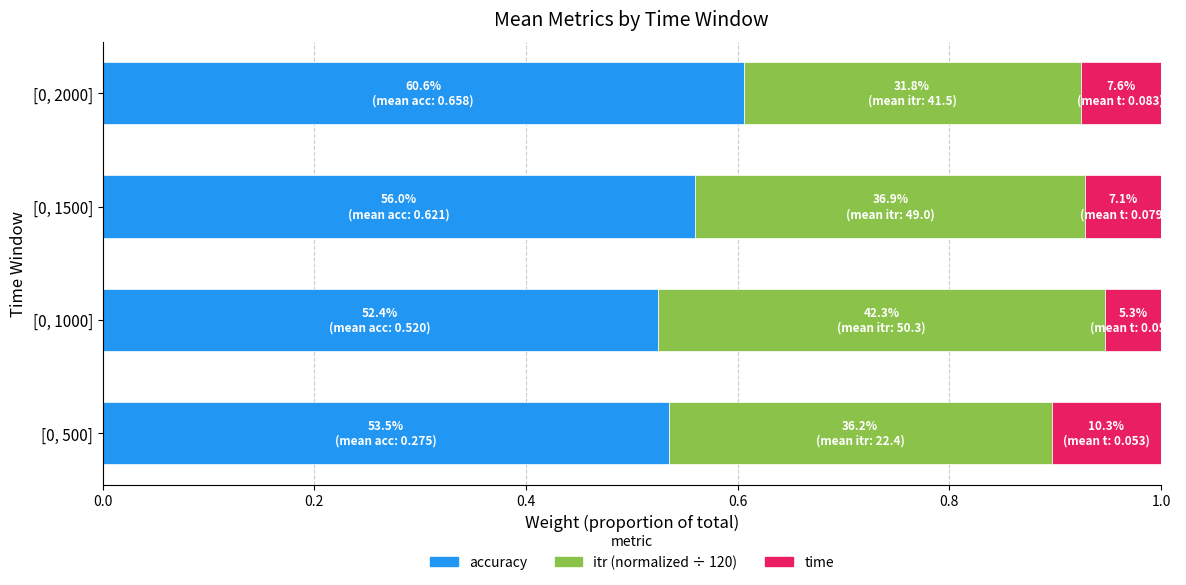

What is the total value across all series at [0, 500]?

1.0